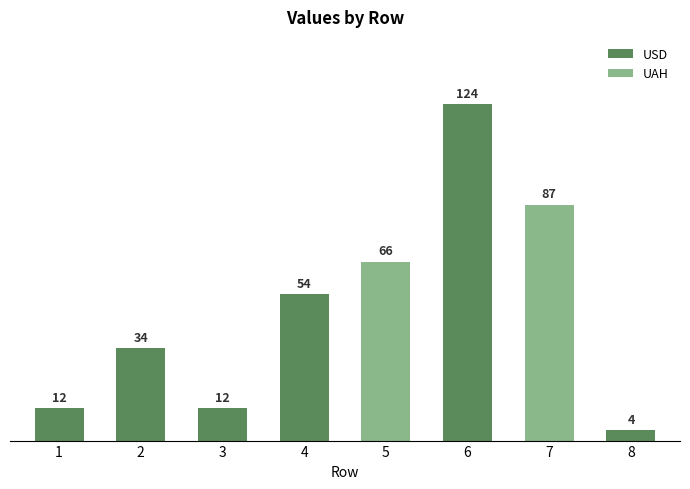

What is the minimum value shown in the chart?

4